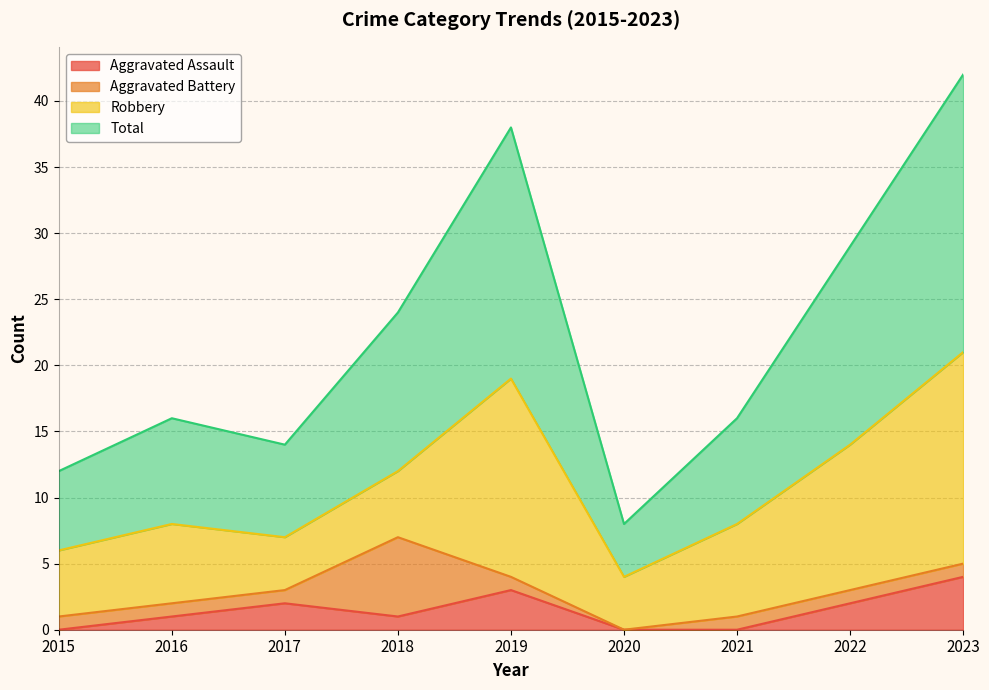

At how many categories does at least one series exceed 27?

3